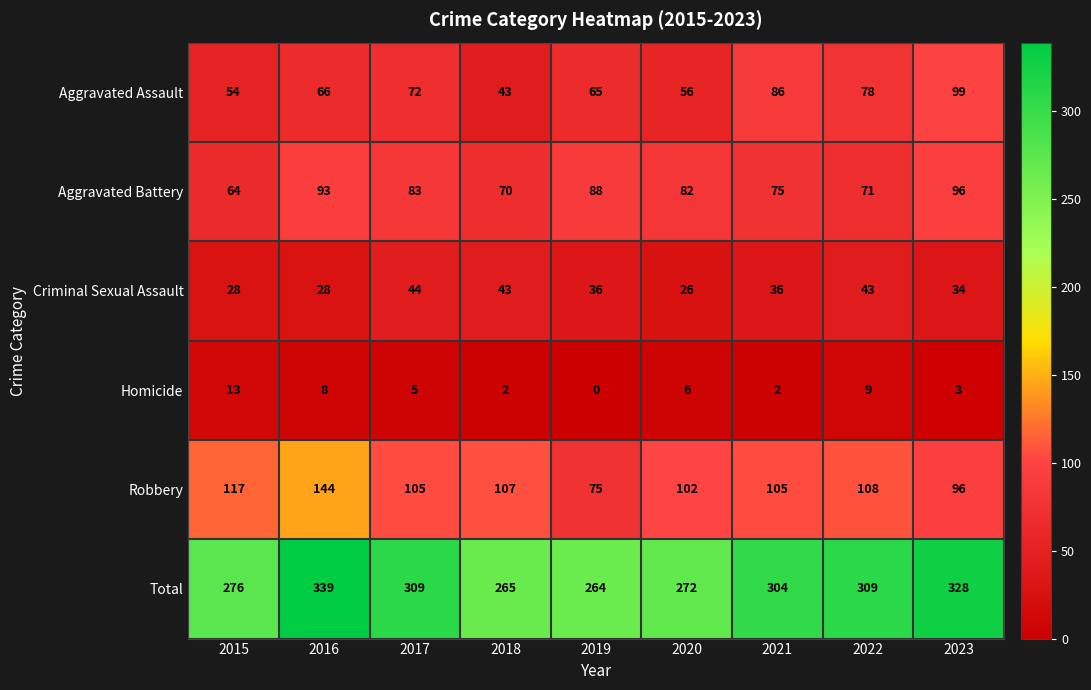

Read the Aggravated Assault value at 2017.

72